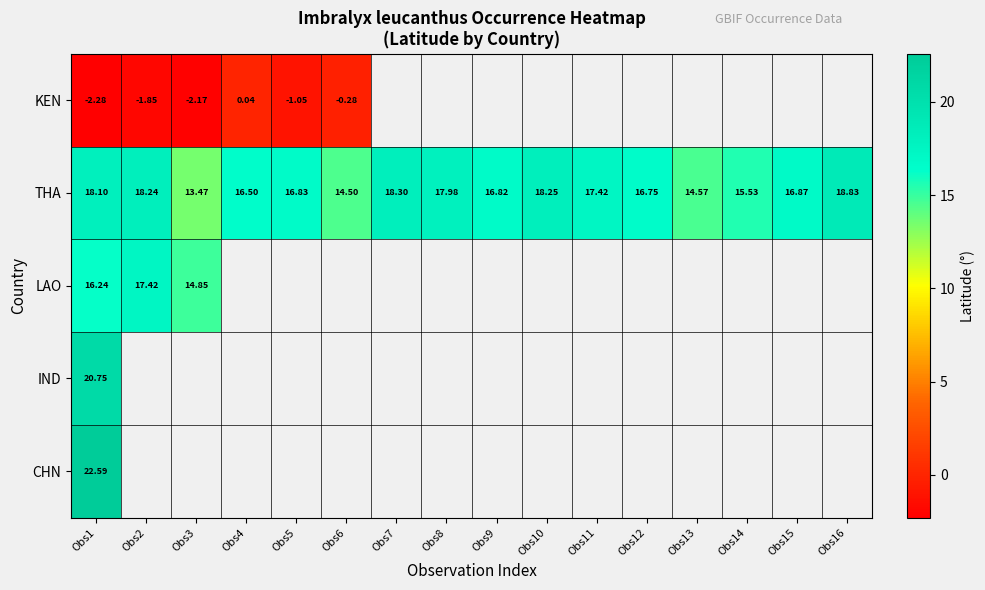

Which series changed the most between Obs5 and Obs14?

THA